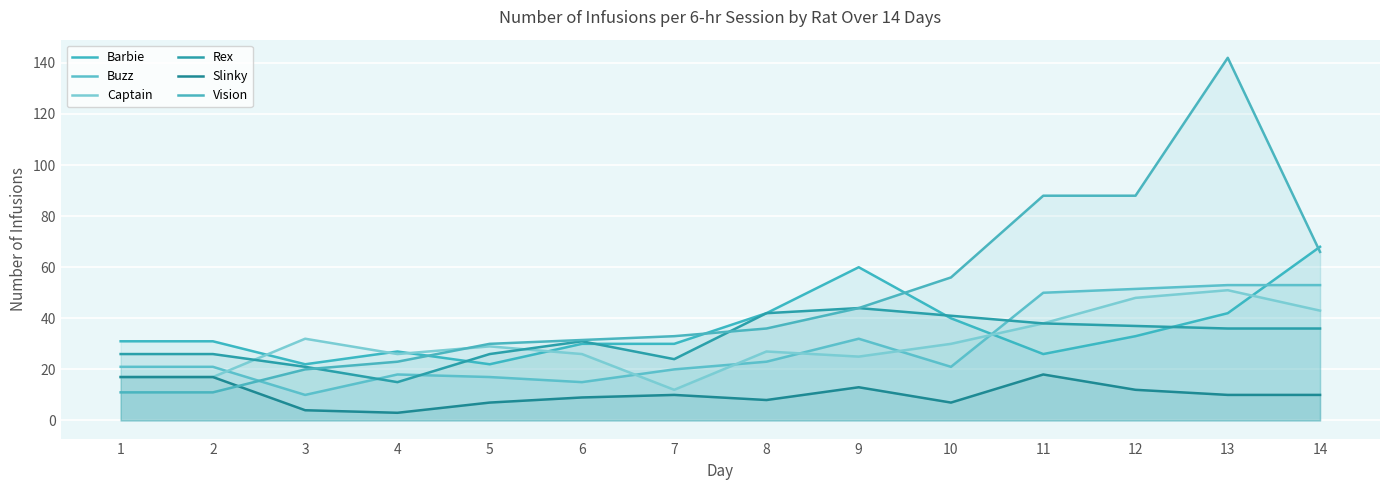

True or false: Rex has a value of 57.8 at 8.

False